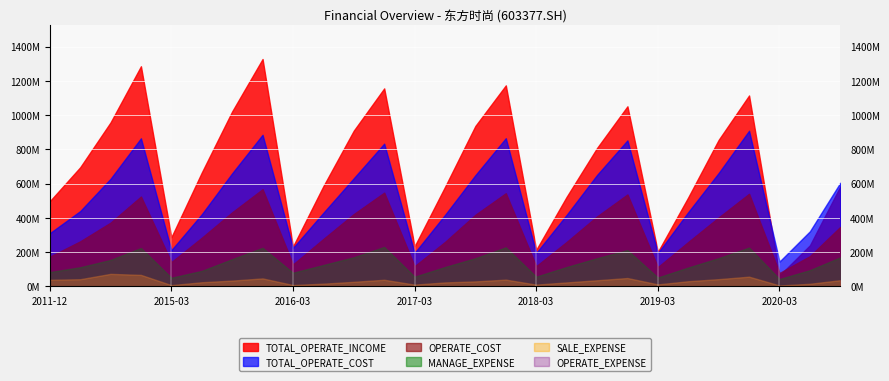

Read the OPERATE_EXPENSE value at 2018-12-31.

536133939.0